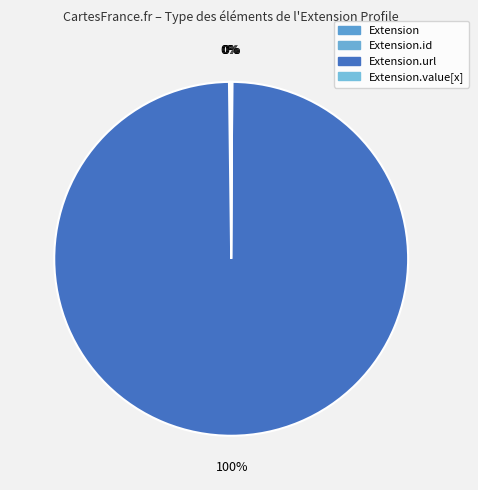

How many segments does this pie chart have?

4